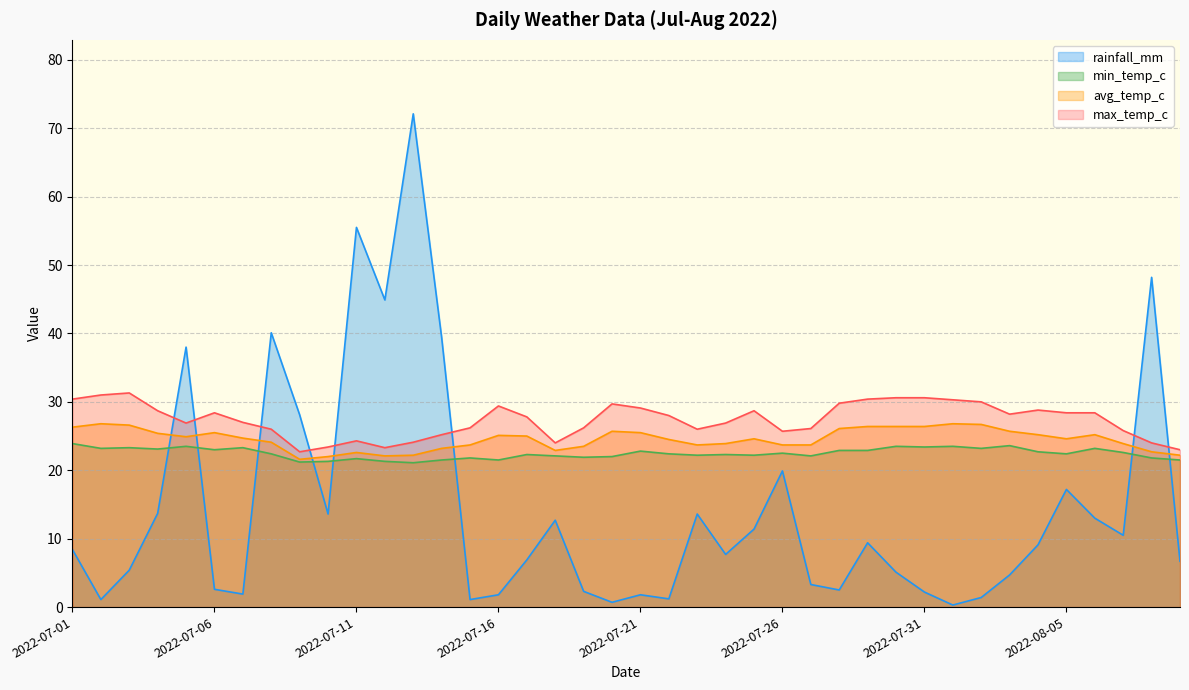

What are all the series names shown in the legend?

rainfall_mm, min_temp_c, avg_temp_c, max_temp_c